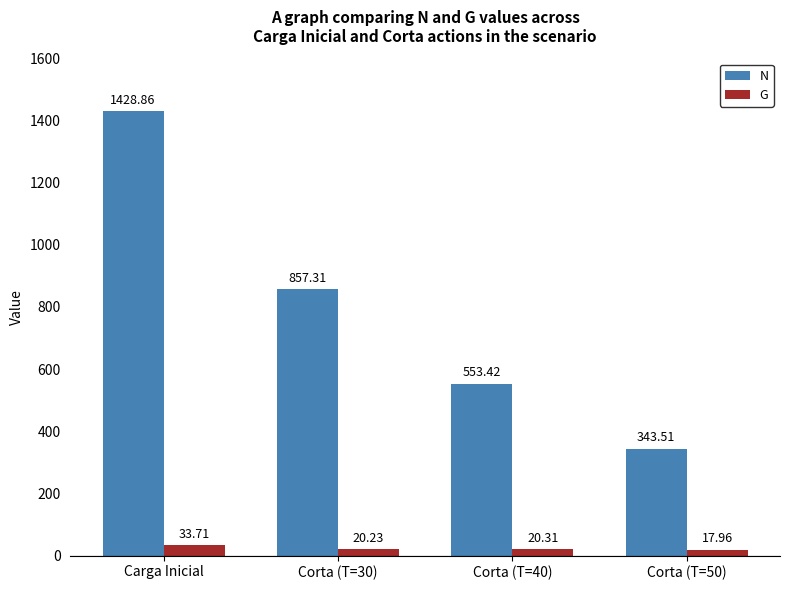

How many values in the N series exceed 857?

2